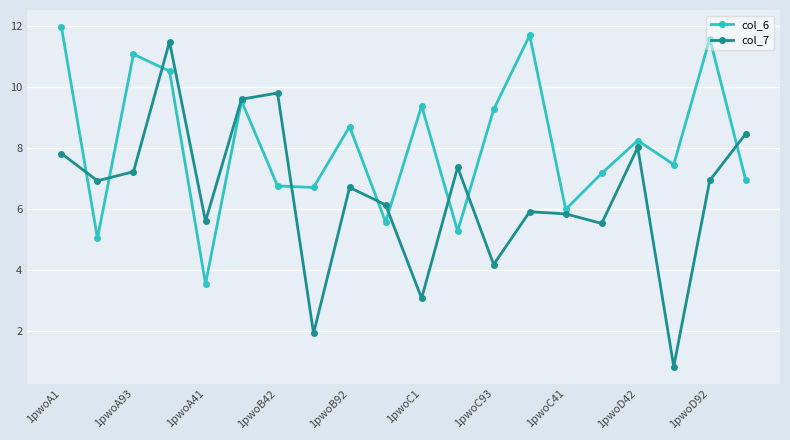

At how many categories does at least one series exceed 2?

20